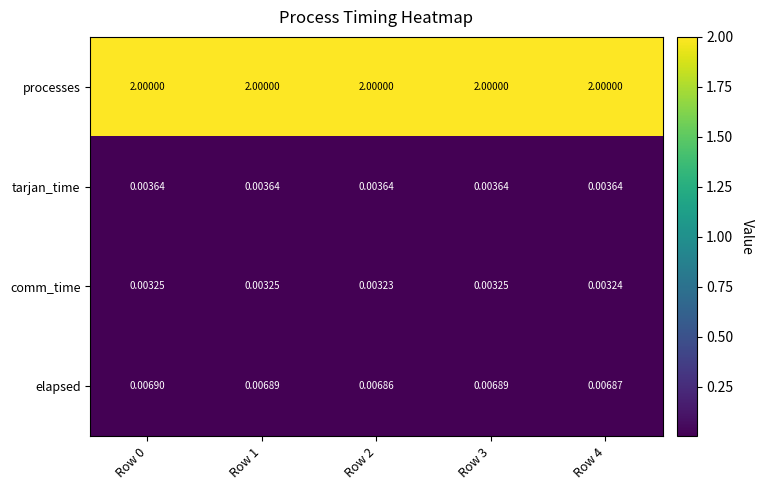

List the series in order of their peak value, lowest first.

comm_time, tarjan_time, elapsed, processes